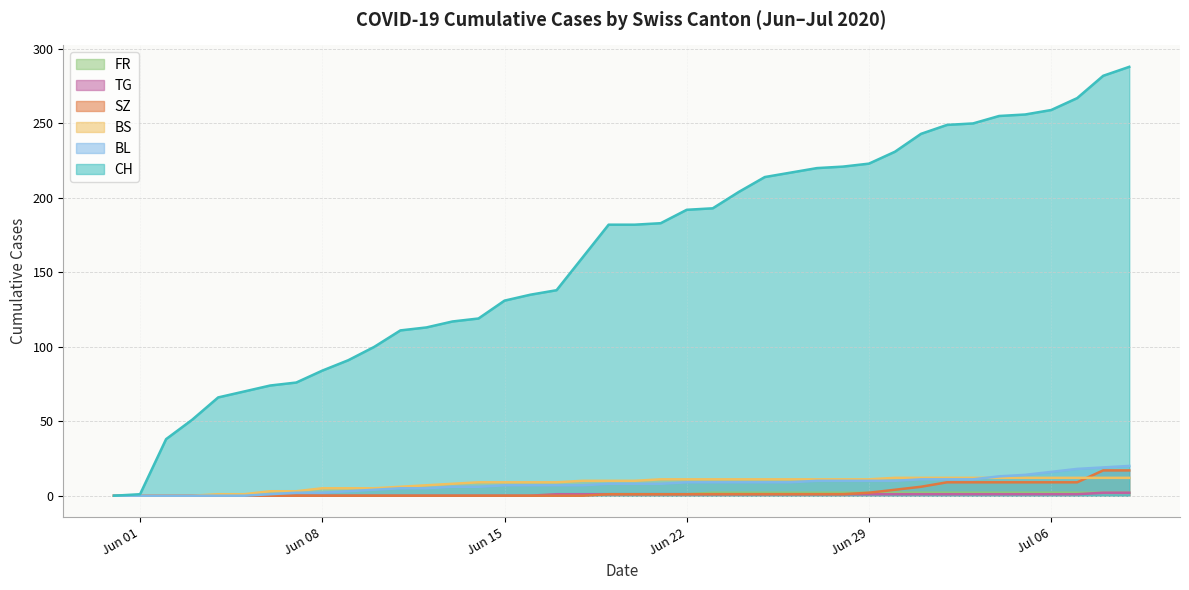

Which series has the largest total across all categories?

CH